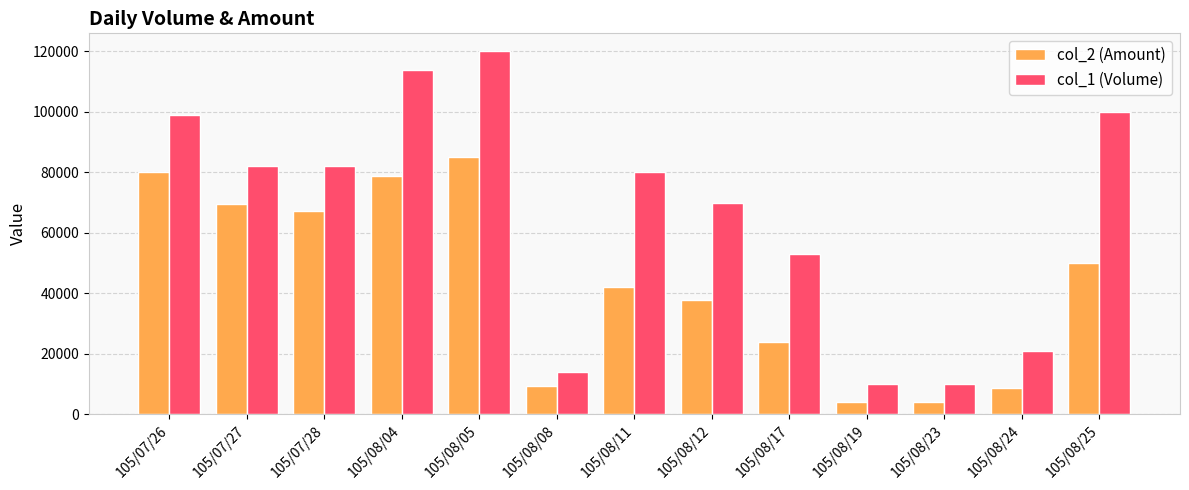

How many groups of bars are there?

13